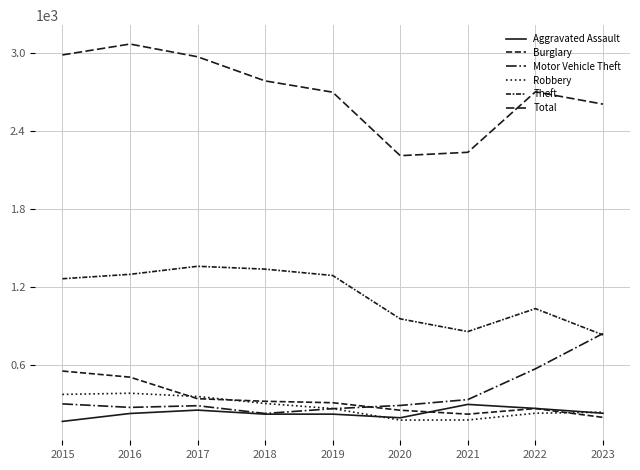

In Aggravated Assault, how many points are higher than both neighbors (excluding endpoints)?

2